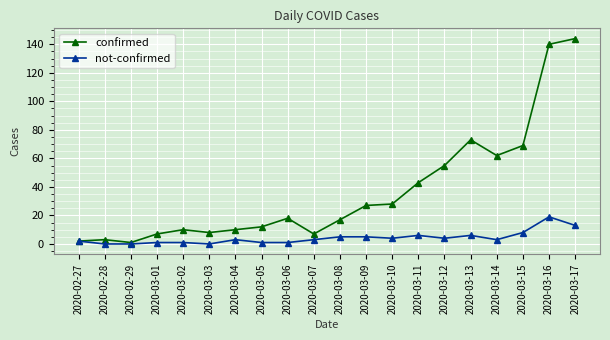

Rank the series by their average value, from highest to lowest.

confirmed, not-confirmed